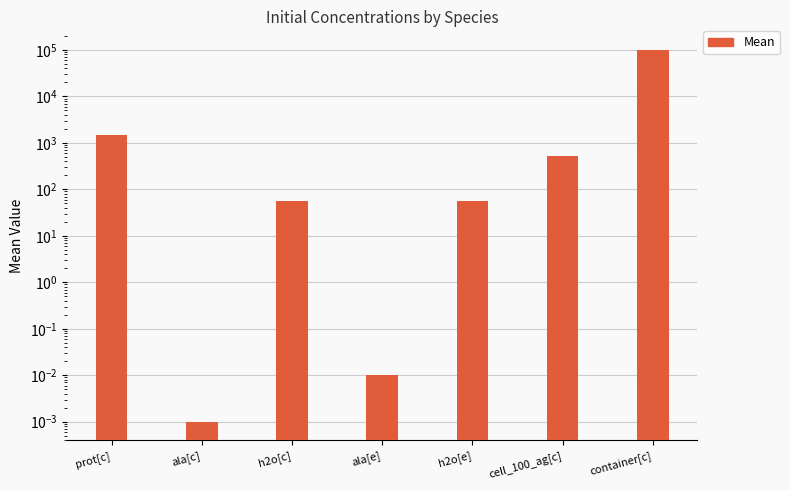

At which category does the chart reach its peak across all series?

container[c]